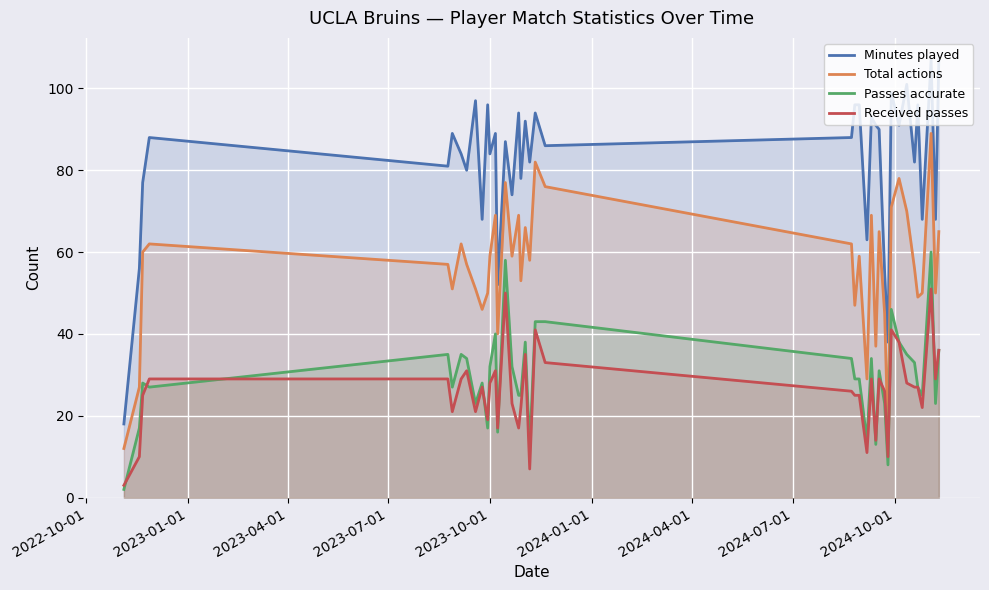

In Minutes played, how many points are higher than both neighbors (excluding endpoints)?

14